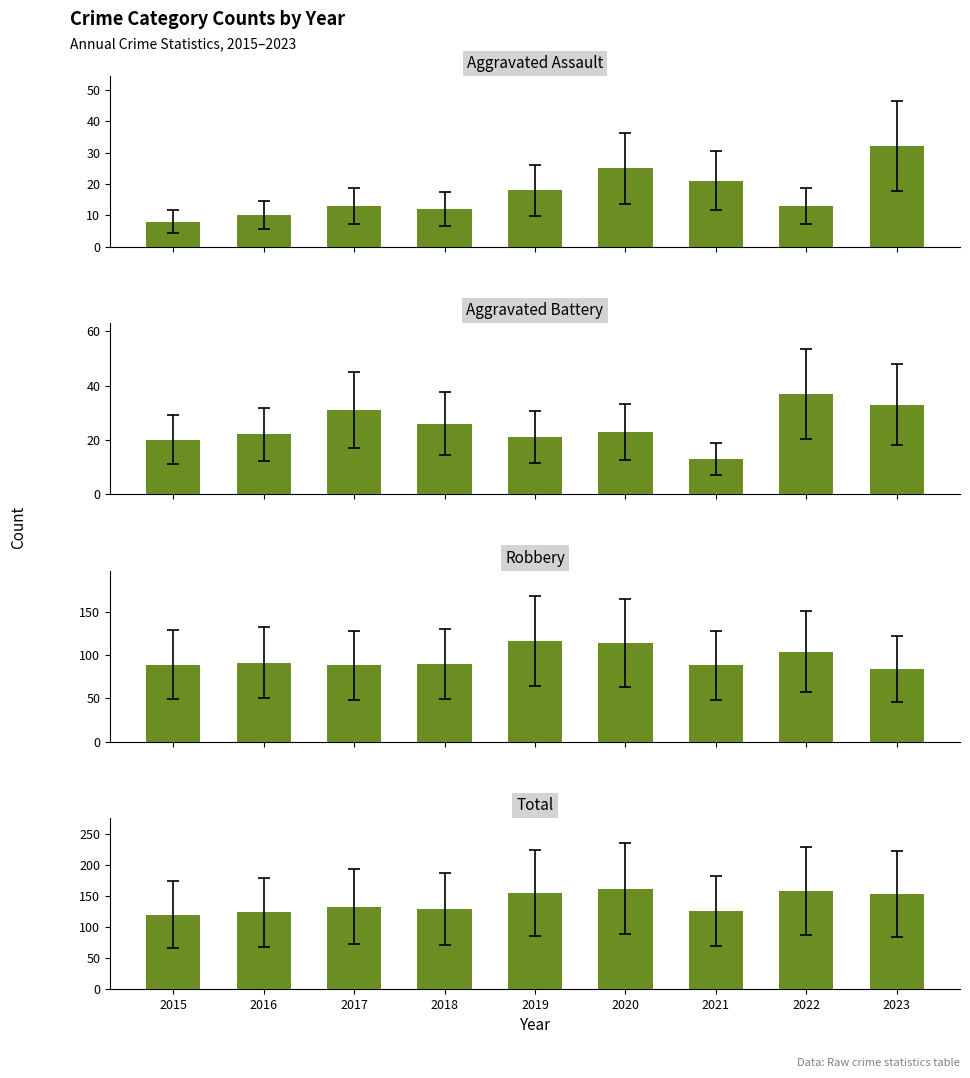

Rank the series at 2023 from highest to lowest value.

Total, Robbery, Aggravated Battery, Aggravated Assault